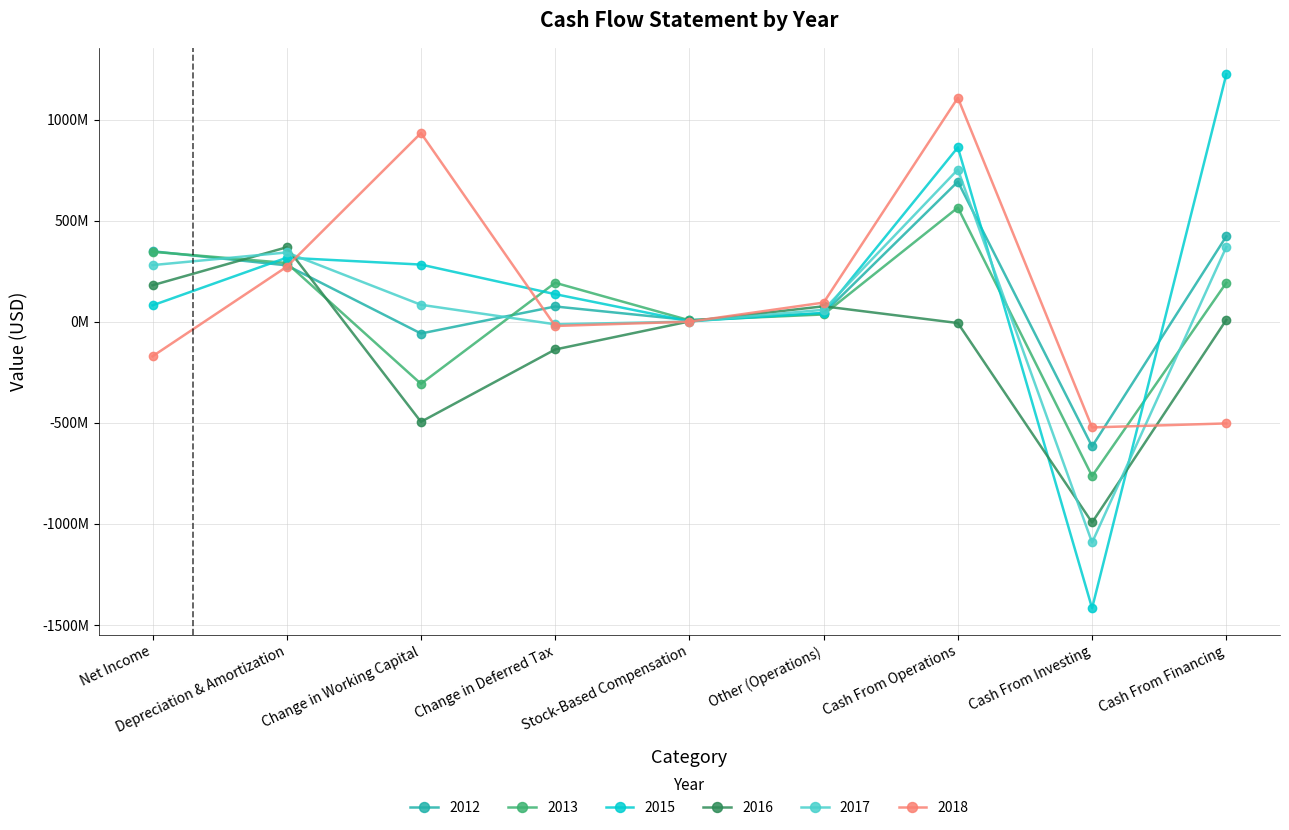

How many intersections are there between 2013 and 2015?

5